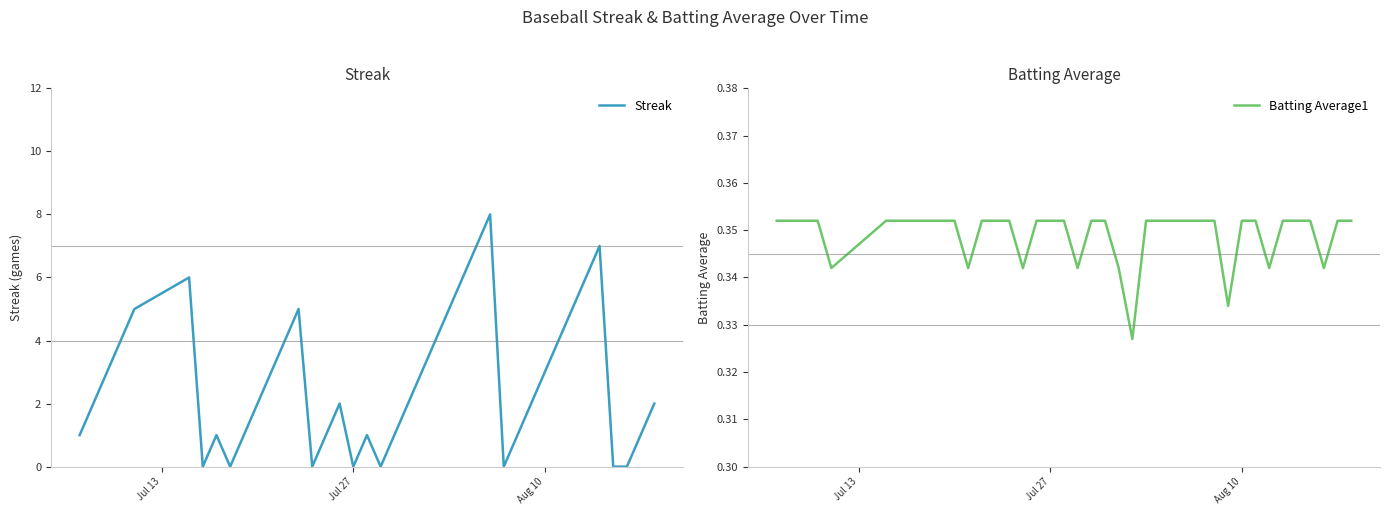

The Streak series shows 0 at Jul 27. True or false?

True